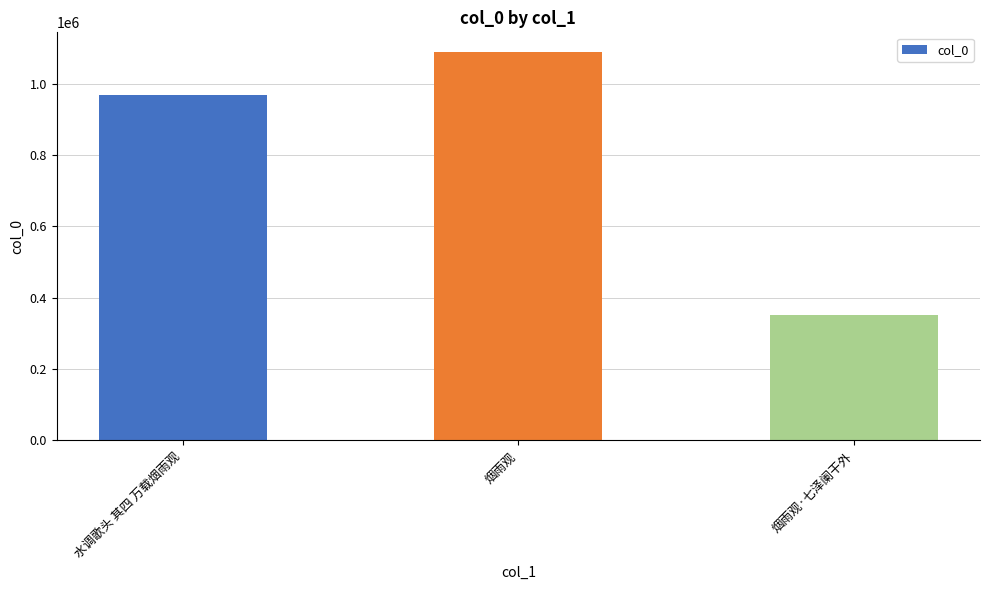

Reading left to right, what are all the values shown in this chart?

水调歌头 其四 万载烟雨观=968524	烟雨观=1089255	烟雨观·七泽阑干外=351815